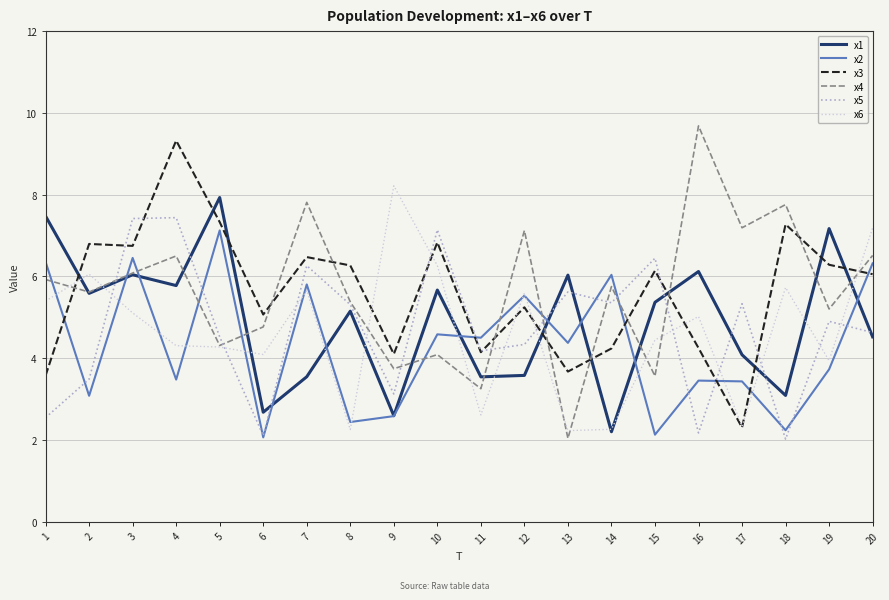

What is the maximum value for x1?

7.9